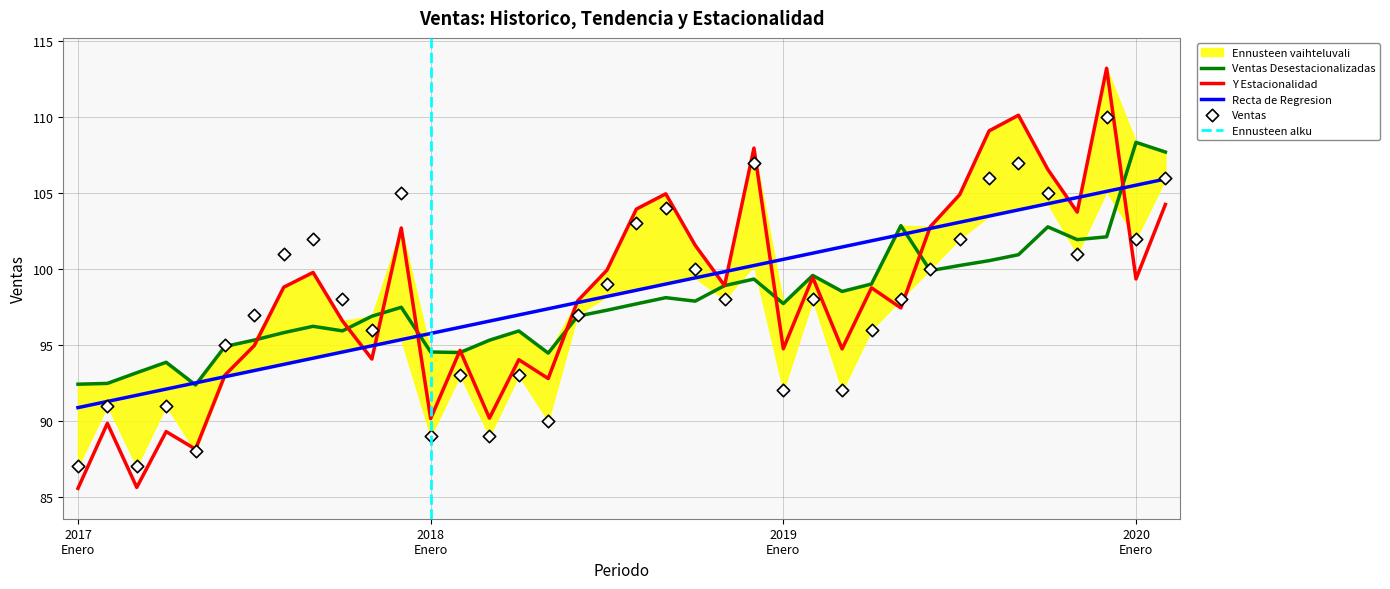

Which series contains the lowest Y value?

Y Estacionalidad